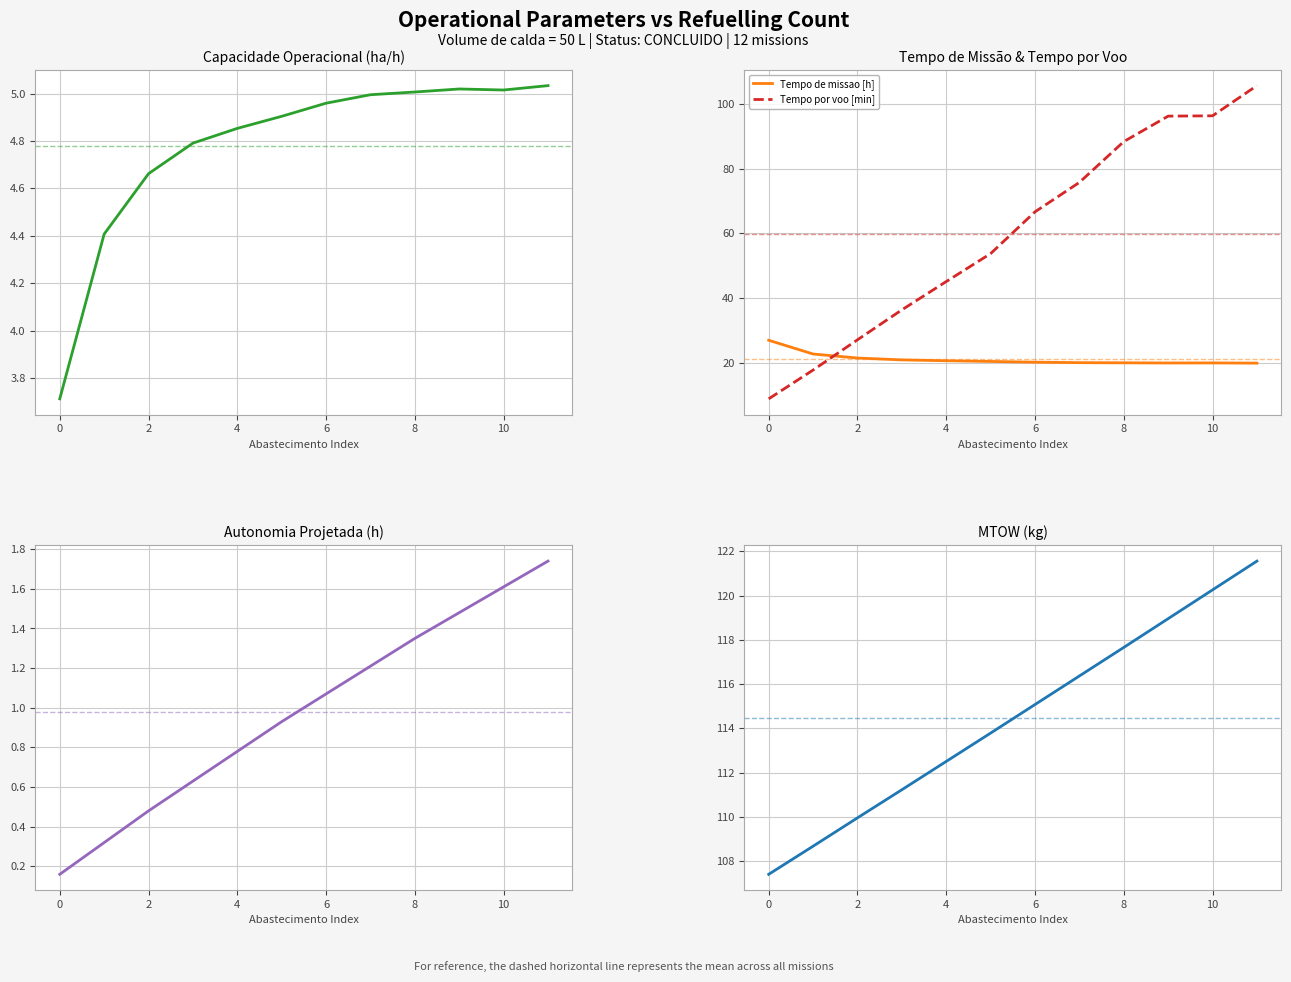

How many times do Tempo por voo [min] and Tempo de missao [h] cross each other?

1